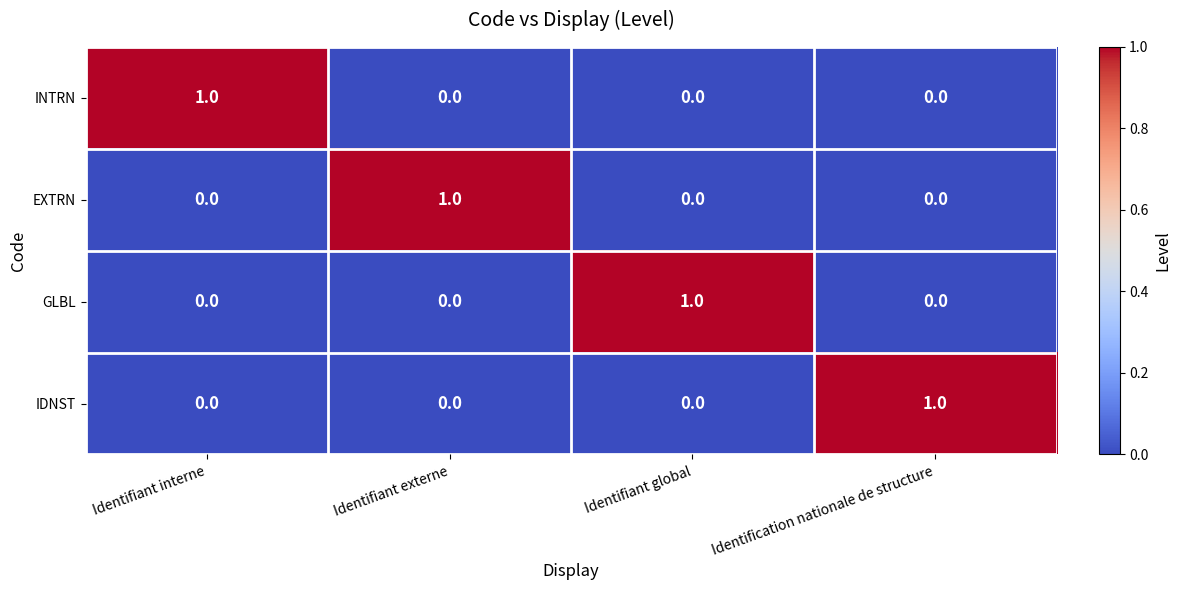

Reading left to right, what are all the values shown in this chart?

INTRN: Identifiant interne=1	Identifiant externe=0	Identifiant global=0	Identification nationale de structure=0
EXTRN: Identifiant interne=0	Identifiant externe=1	Identifiant global=0	Identification nationale de structure=0
GLBL: Identifiant interne=0	Identifiant externe=0	Identifiant global=1	Identification nationale de structure=0
IDNST: Identifiant interne=0	Identifiant externe=0	Identifiant global=0	Identification nationale de structure=1